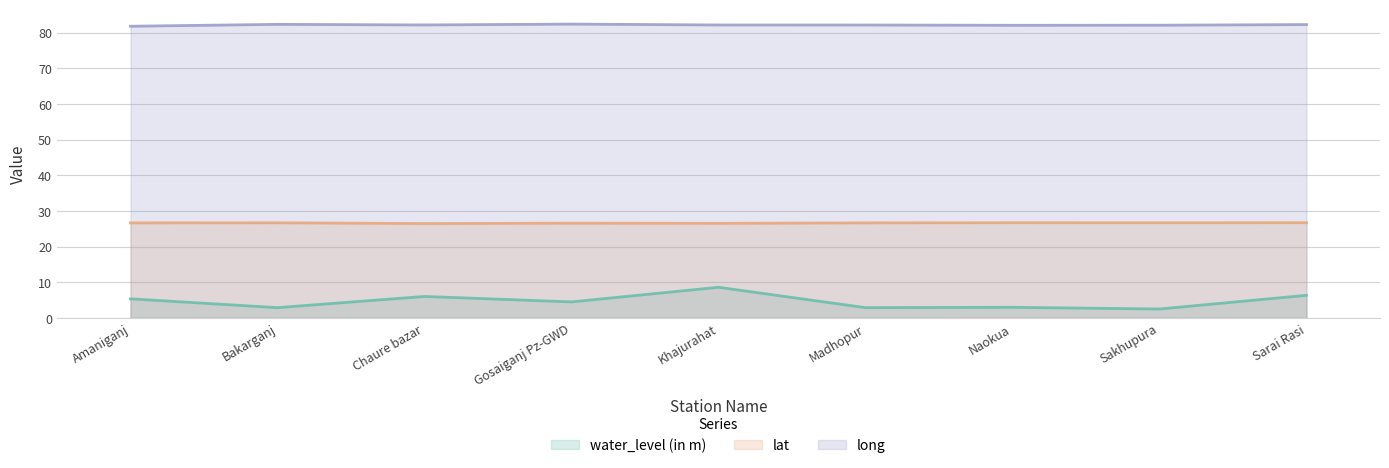

True or false: lat and long intersect in this chart.

False